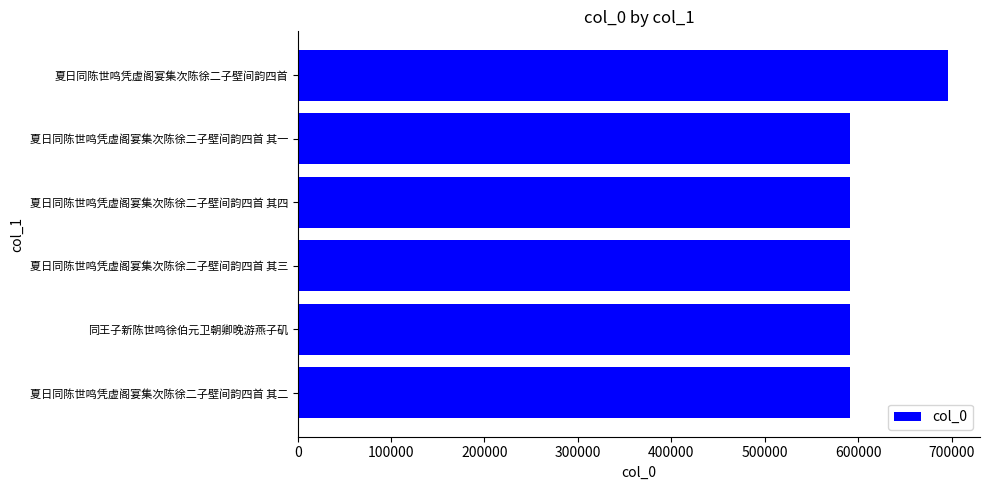

What is the average value?

608657